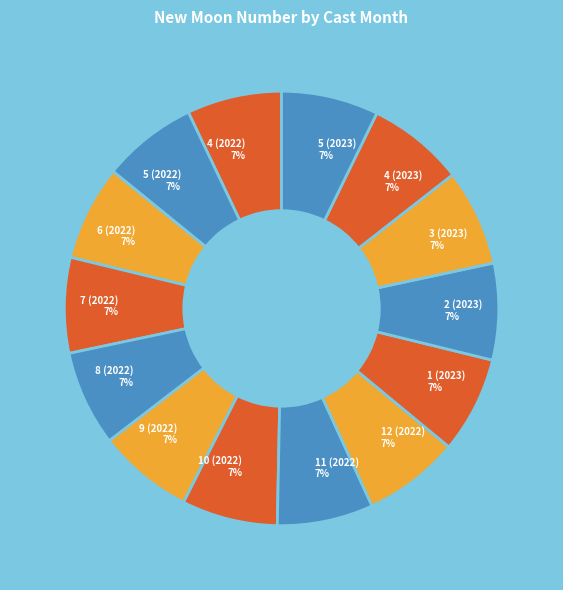

To the nearest percent, what is the combined percentage of 4 (2022) 7% and 4 (2023) 7%?

14%